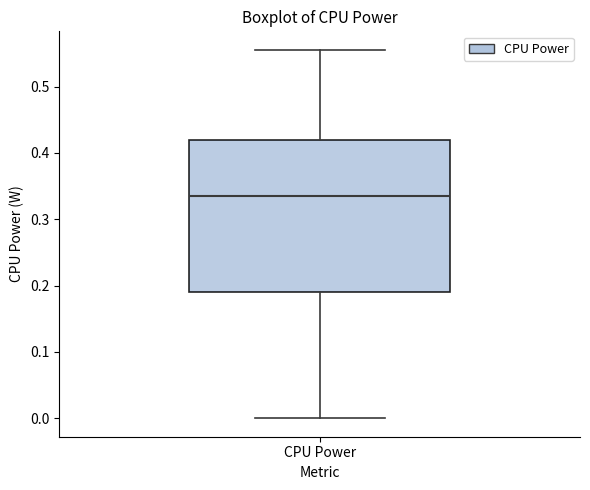

Where does the upper whisker of the box for CPU Power end on the y-axis? The values are not printed on the chart, so give them approximately, as read against the axis.

0.56